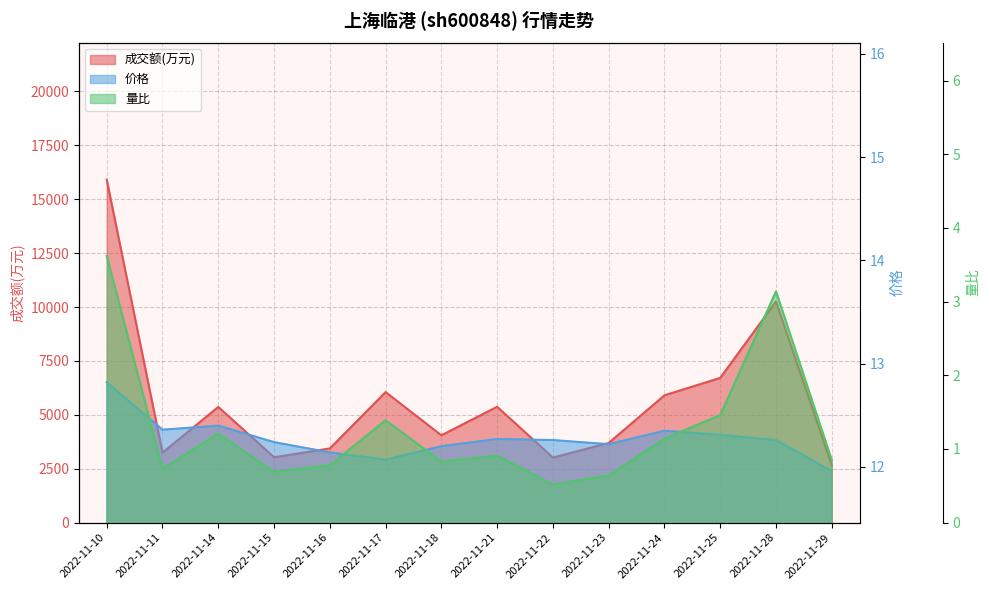

At which category does 量比 reach its first local valley?

2022-11-11